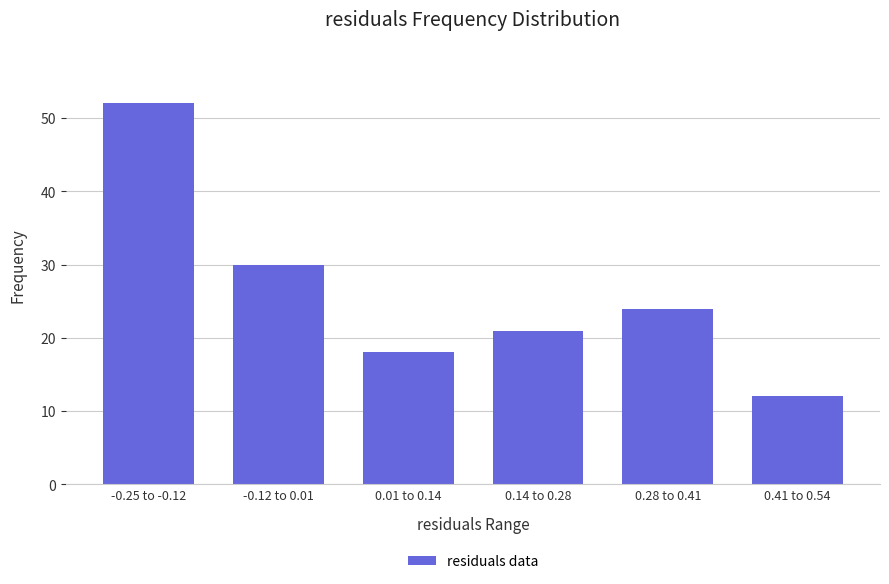

Reading right to left, extract all data points from this chart.

0.41 to 0.54=12	0.28 to 0.41=24	0.14 to 0.28=21	0.01 to 0.14=18	-0.12 to 0.01=30	-0.25 to -0.12=52